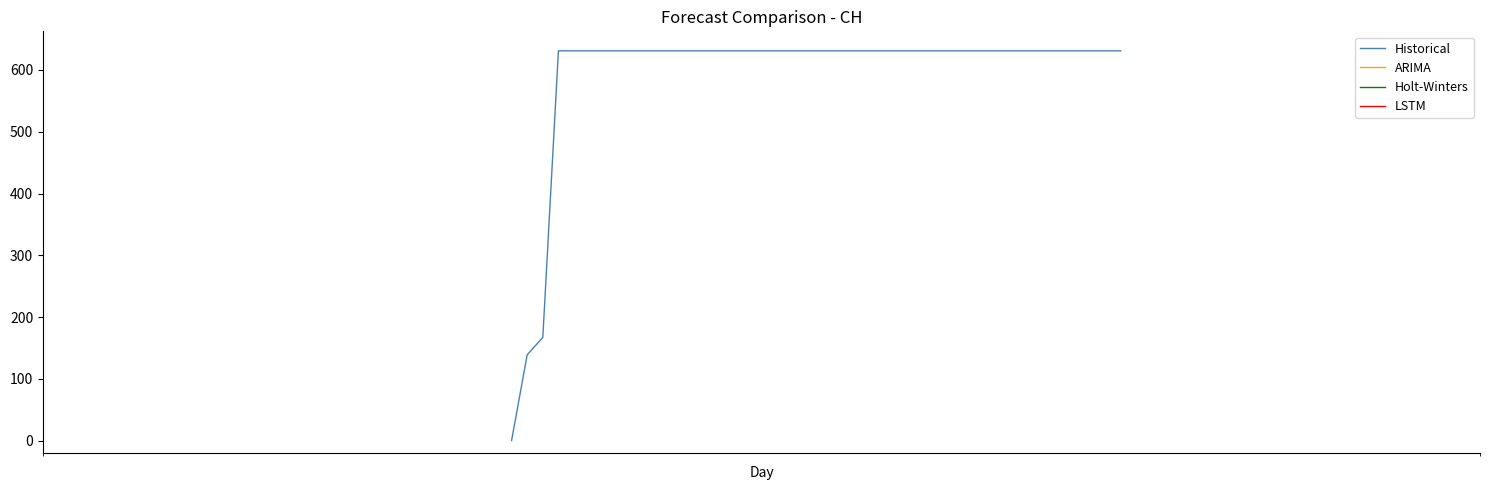

Is this an area chart (filled region under the line)?

No